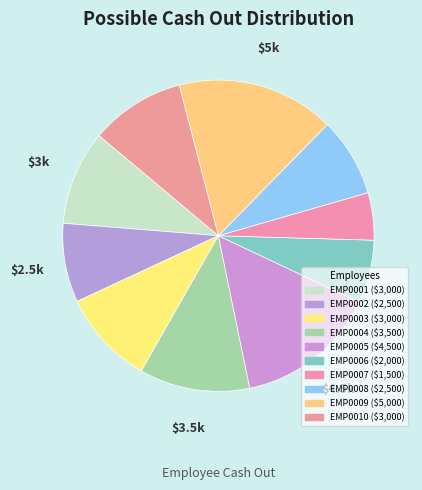

What is the ratio of the value at EMP0004 to the value at EMP0001?

1.2